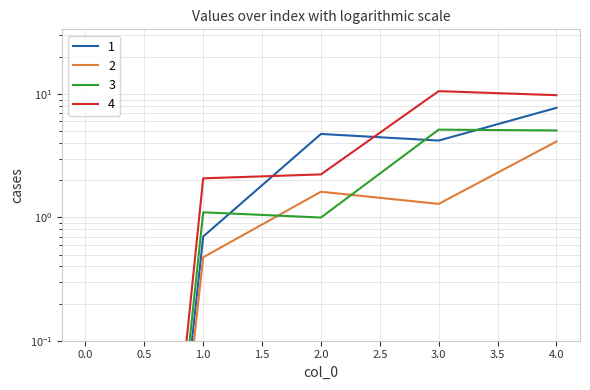

Is it true that 2 equals 0.0 at 0?

True